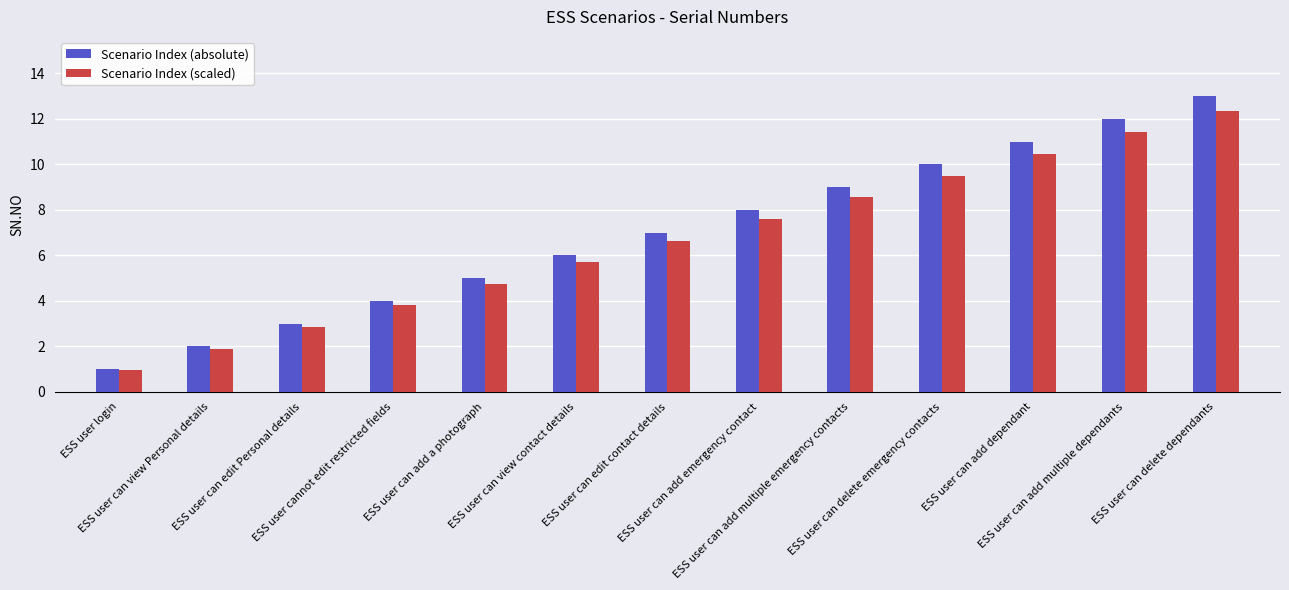

What is the label of the 4th bar from the left?

ESS user cannot edit restricted fields